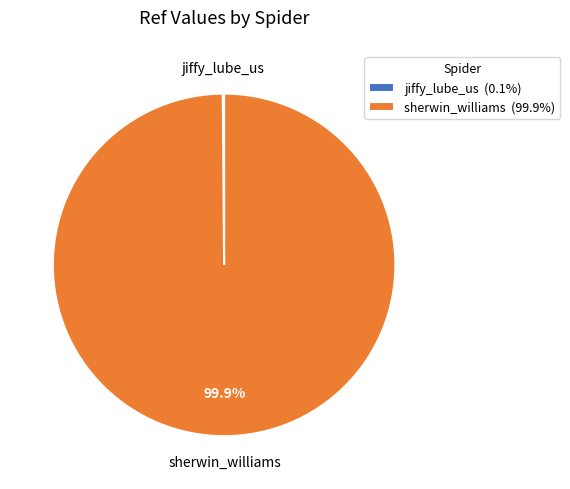

Does any single category account for the majority?

Yes